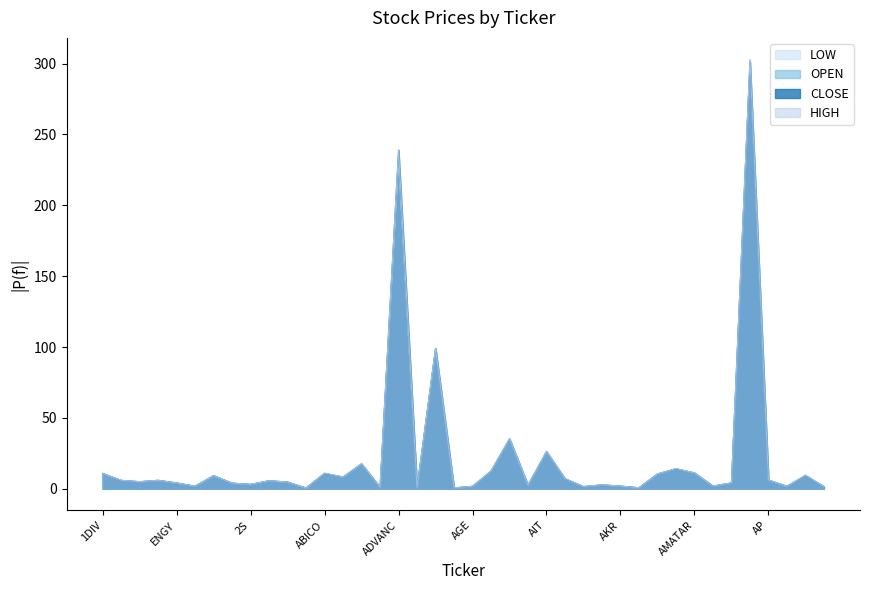

Where does the HIGH series first go above 5?

1DIV